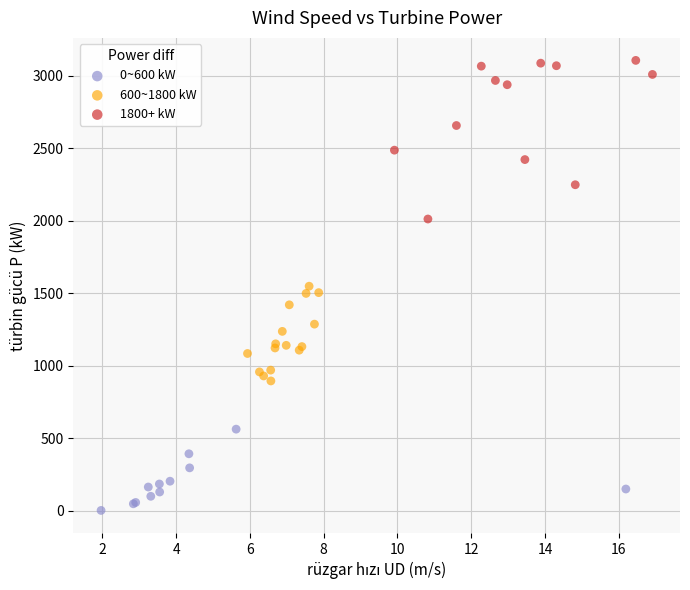

Which series contains the lowest Y value?

0~600 kW